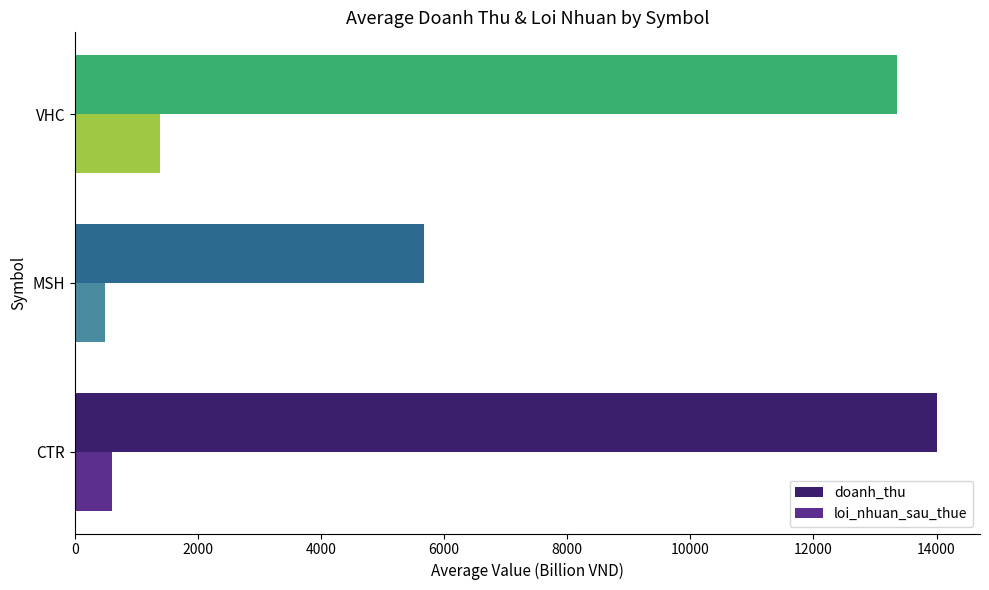

Rank the series by their maximum value, from lowest to highest.

loi_nhuan_sau_thue, doanh_thu